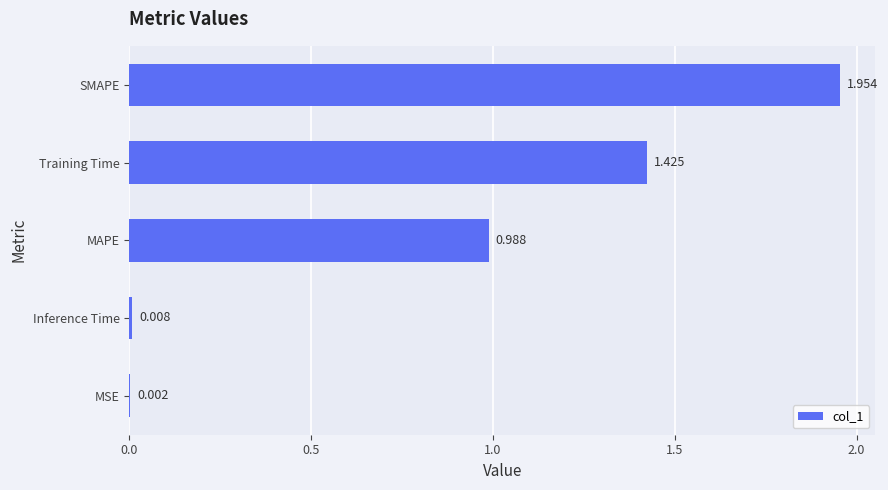

Where is the data nearest to the value 0?

MSE